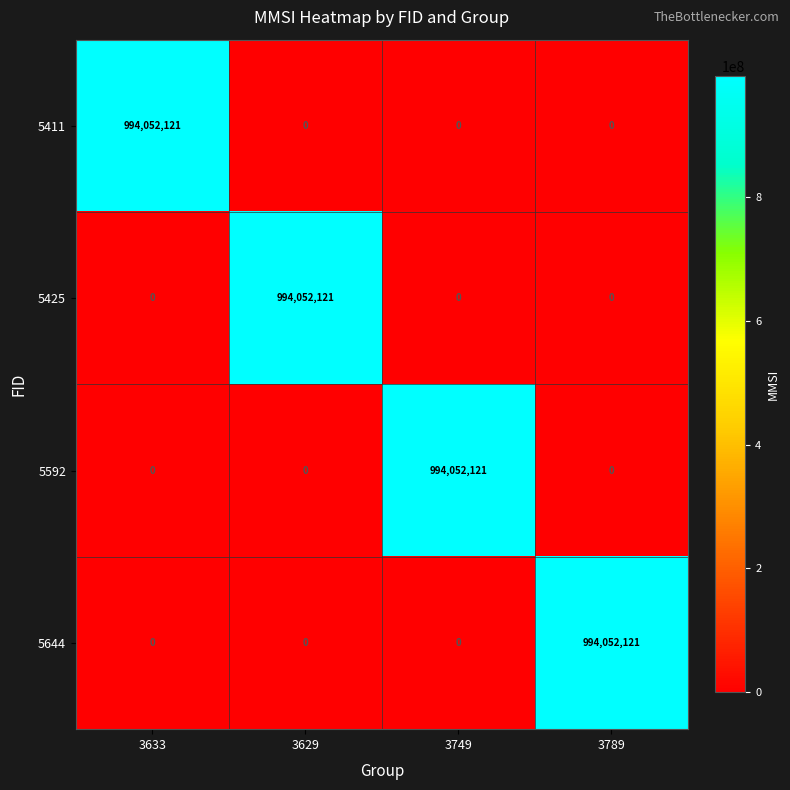

Count the 5644 values in the range 0 to 994052121.

4